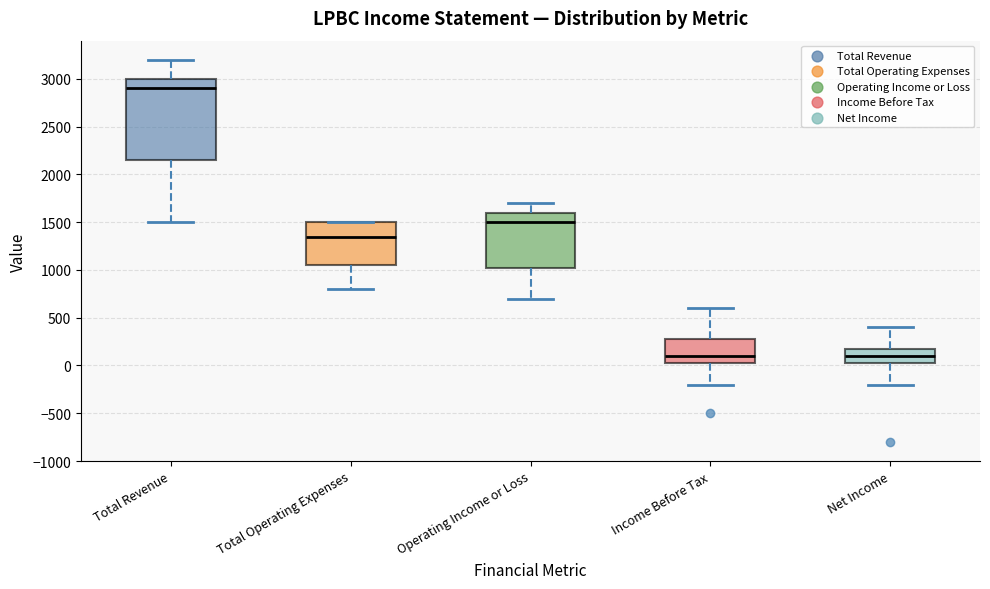

Comparing the boxes themselves (not the whiskers), which one is the tallest?

Total Revenue